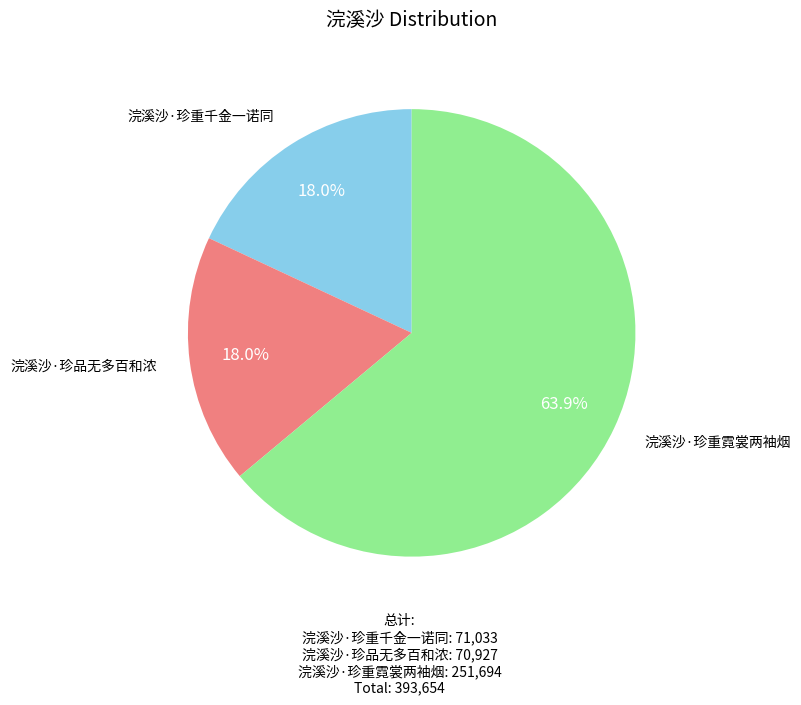

To the nearest percent, what percentage of the pie is 浣溪沙·珍重霓裳两袖烟?

64%